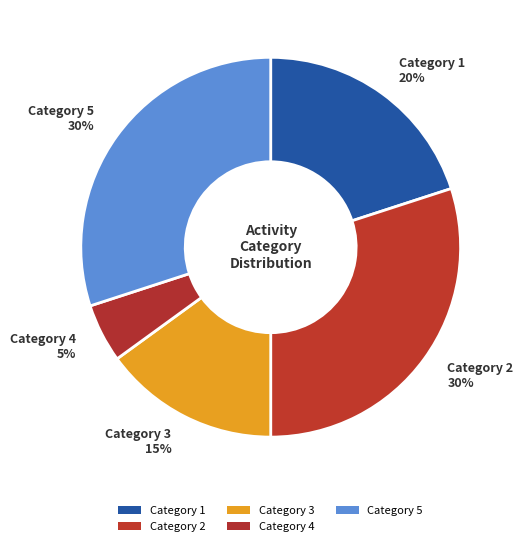

How many segments does this pie chart have?

5